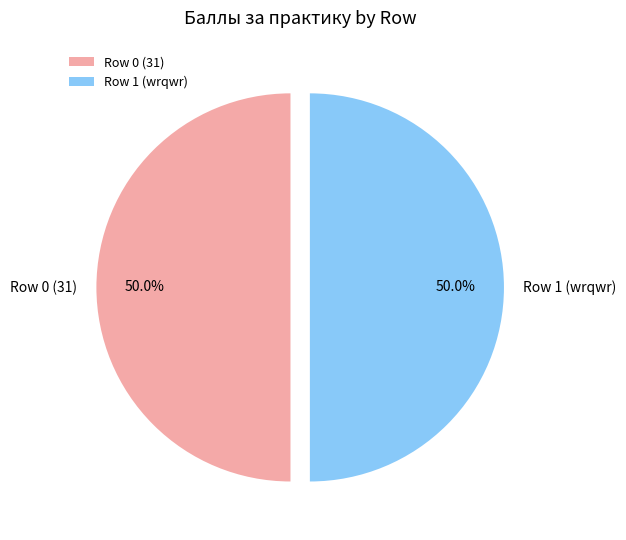

Is the sum of Row 1 (wrqwr) and Row 0 (31) greater than half?

Yes